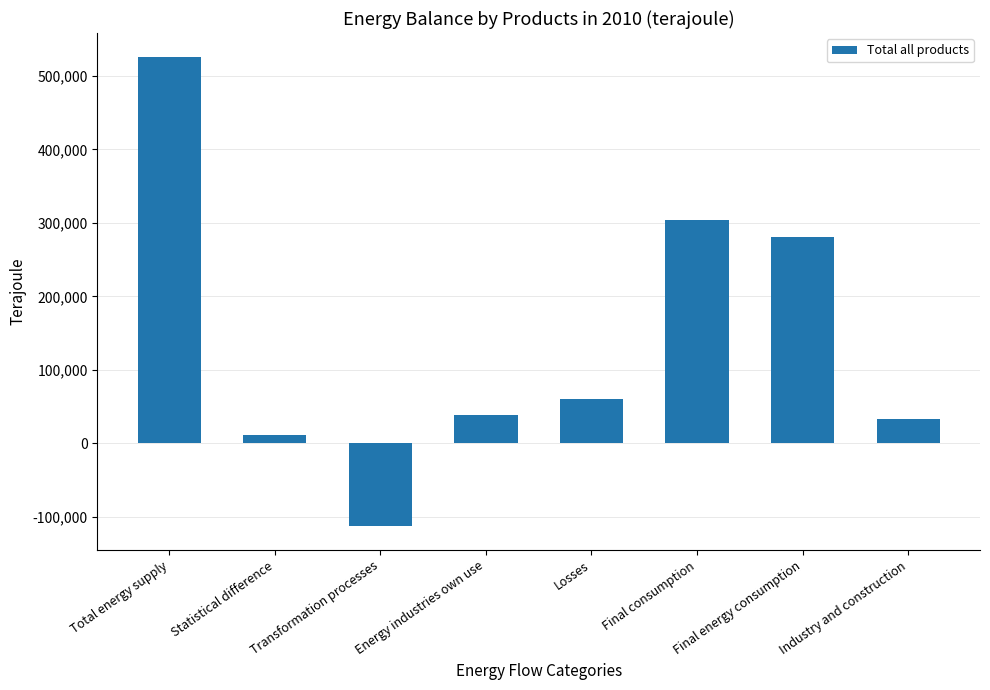

How many values are above zero?

7